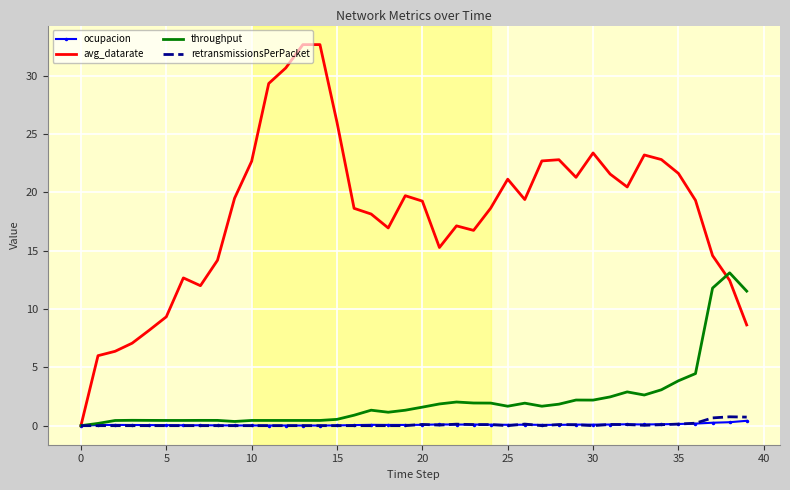

What is the maximum value for avg_datarate?

32.7